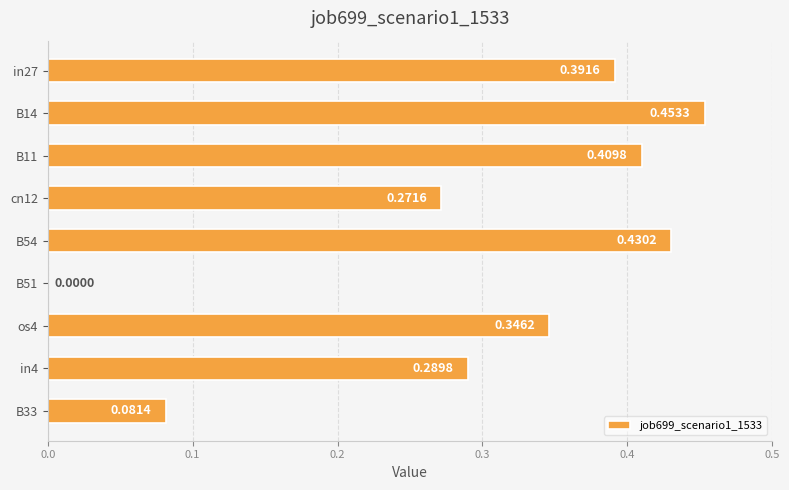

What is the change in value from B14 to B33?

-0.4